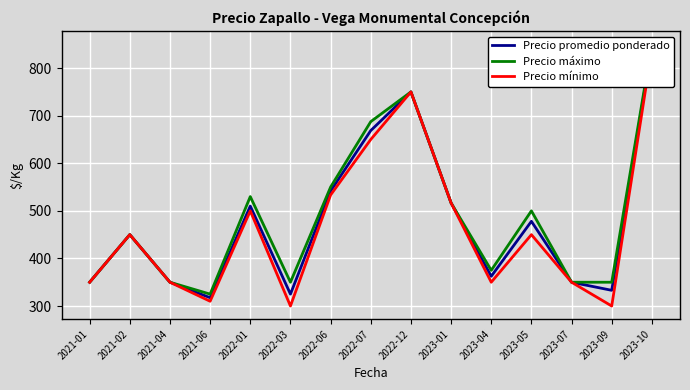

List the series in order of their overall mean, lowest first.

Precio mínimo, Precio promedio ponderado, Precio máximo